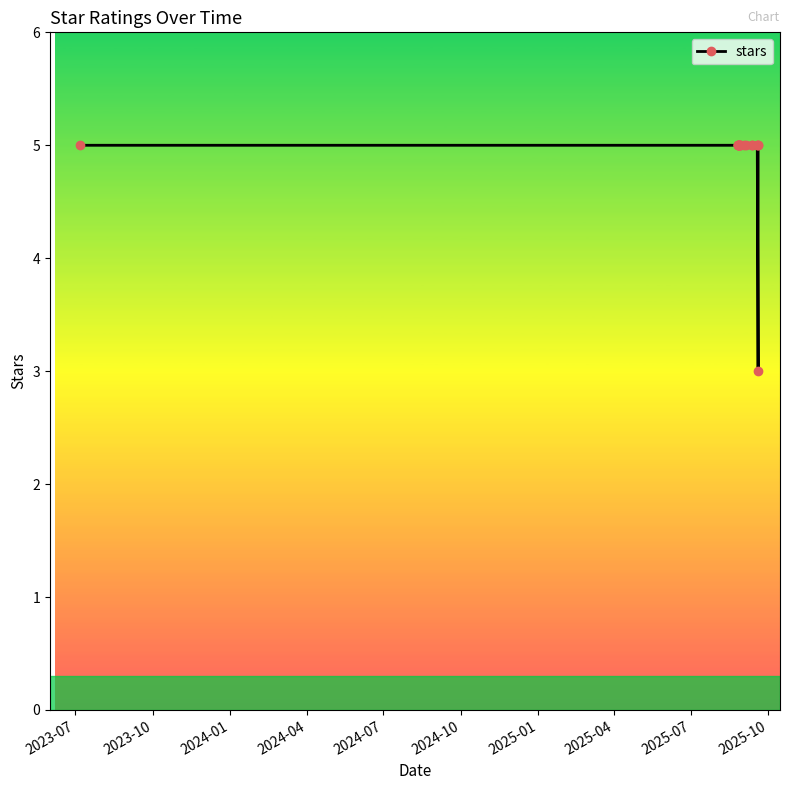

Count the number of data series in this chart.

1